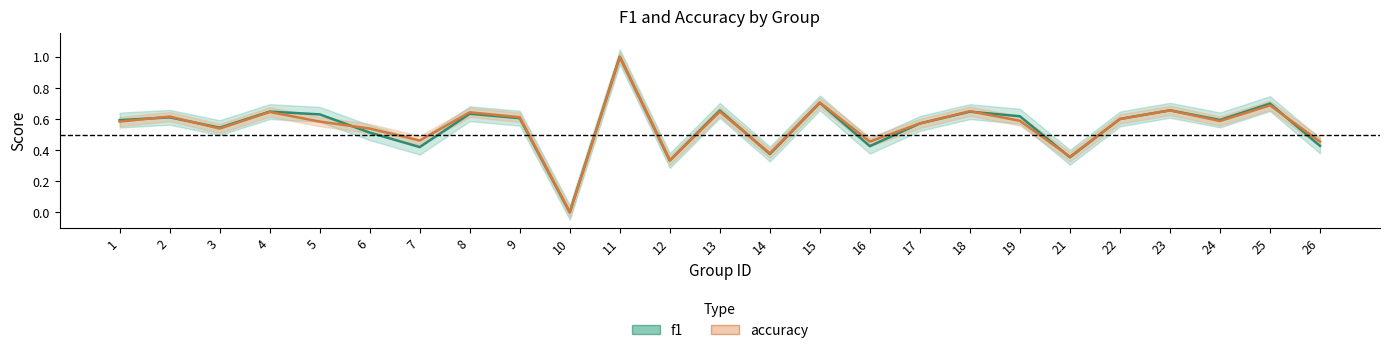

Which series changed the most between 17 and 19?

f1